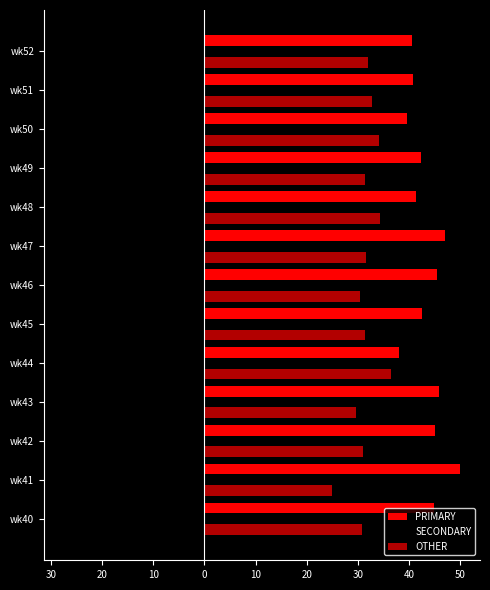

Count the number of categories in the chart.

13